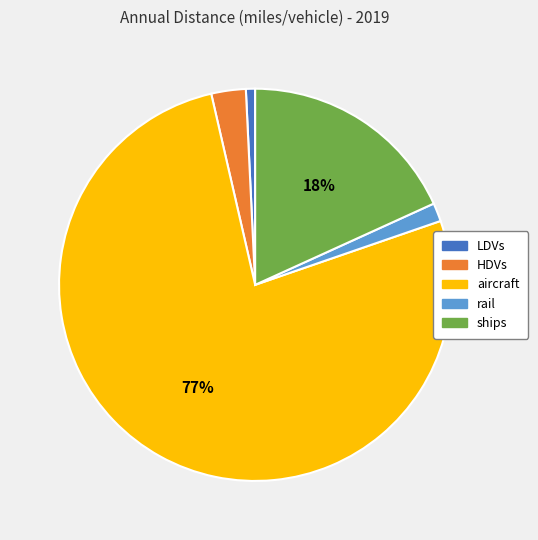

Count the number of slices in the pie.

5